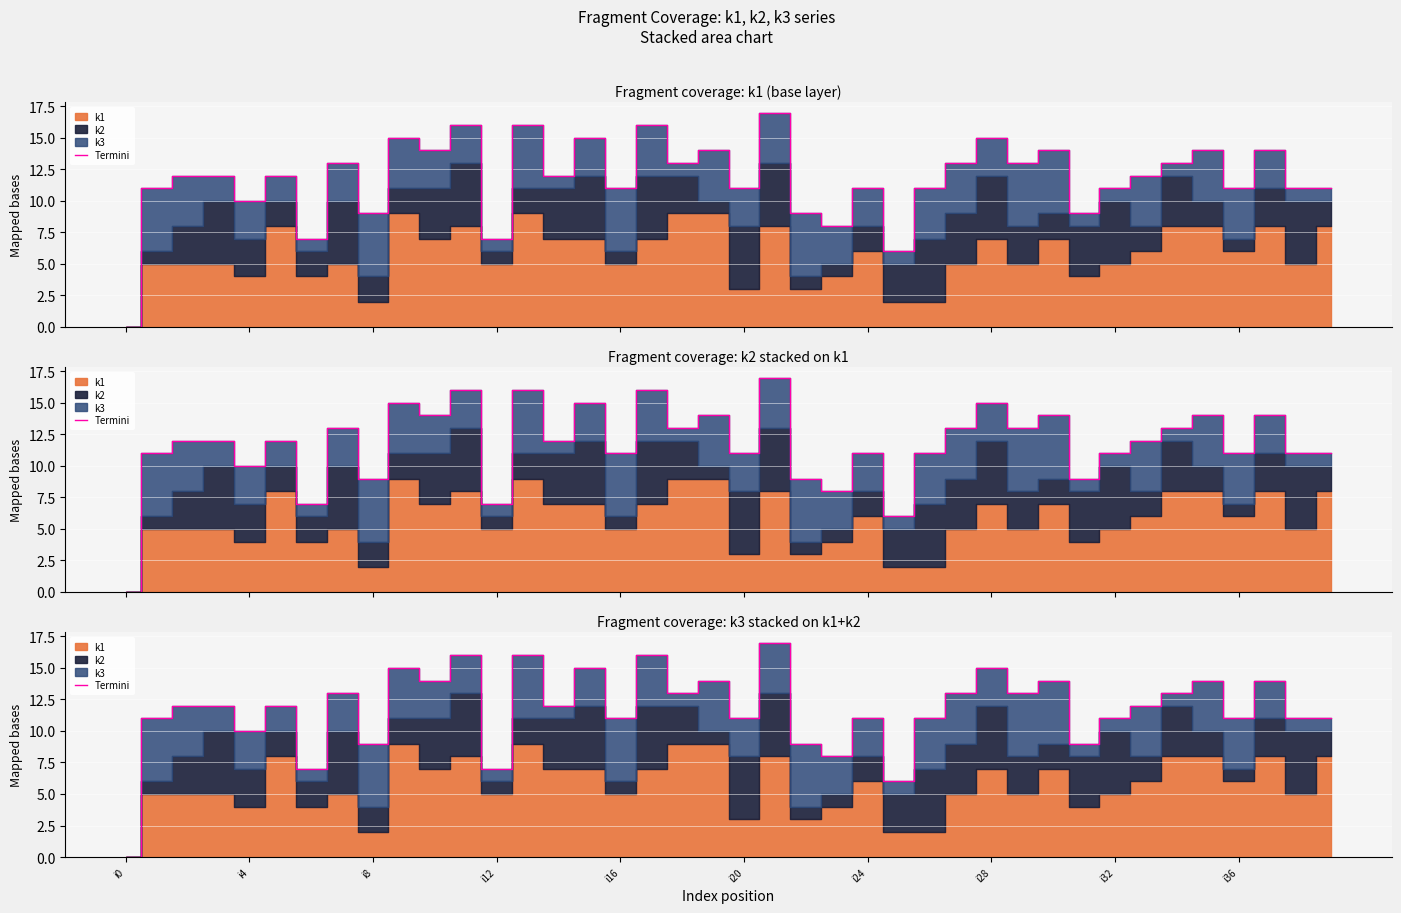

How many lines are shown in the chart?

1